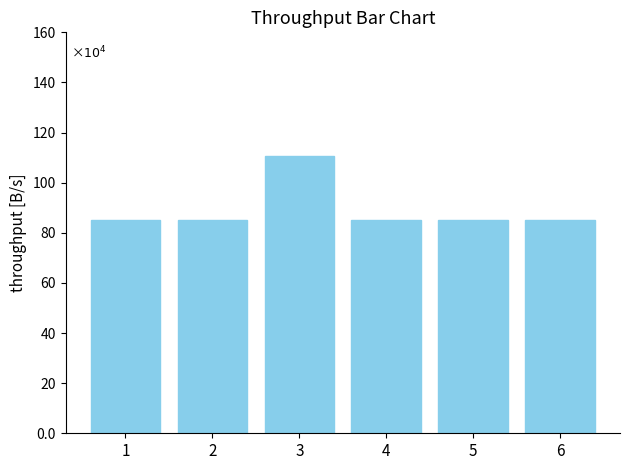

Does the chart contain any negative values?

No